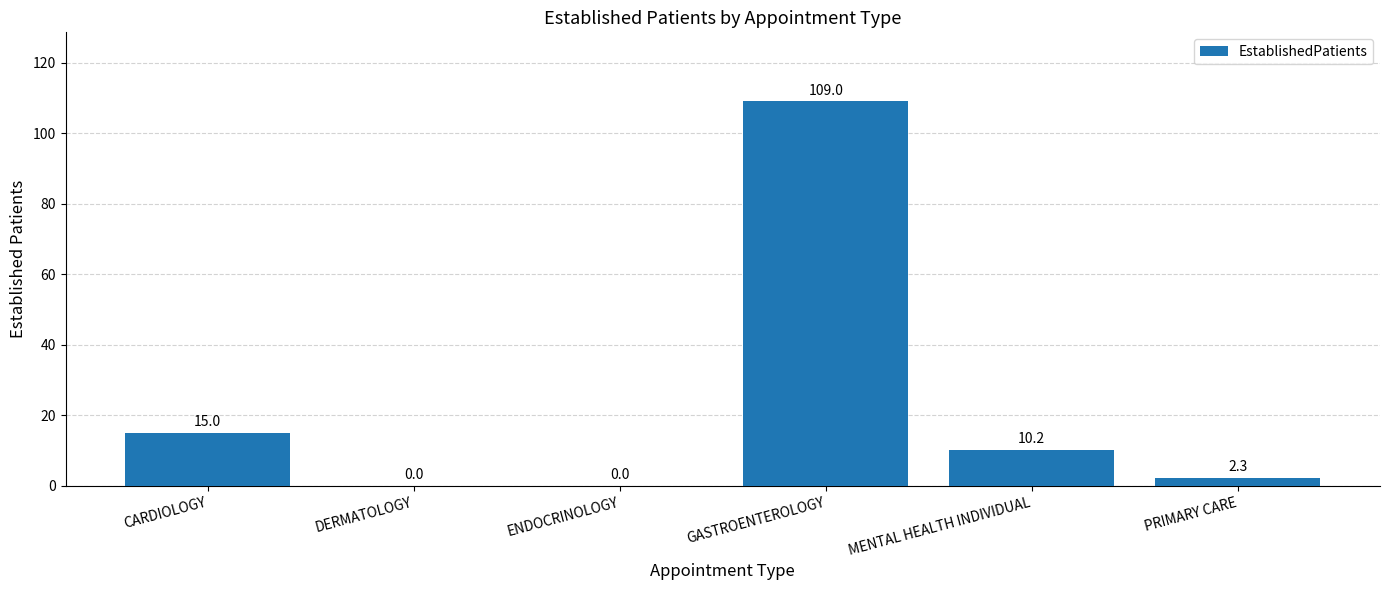

Which has a higher value, PRIMARY CARE or MENTAL HEALTH INDIVIDUAL?

MENTAL HEALTH INDIVIDUAL